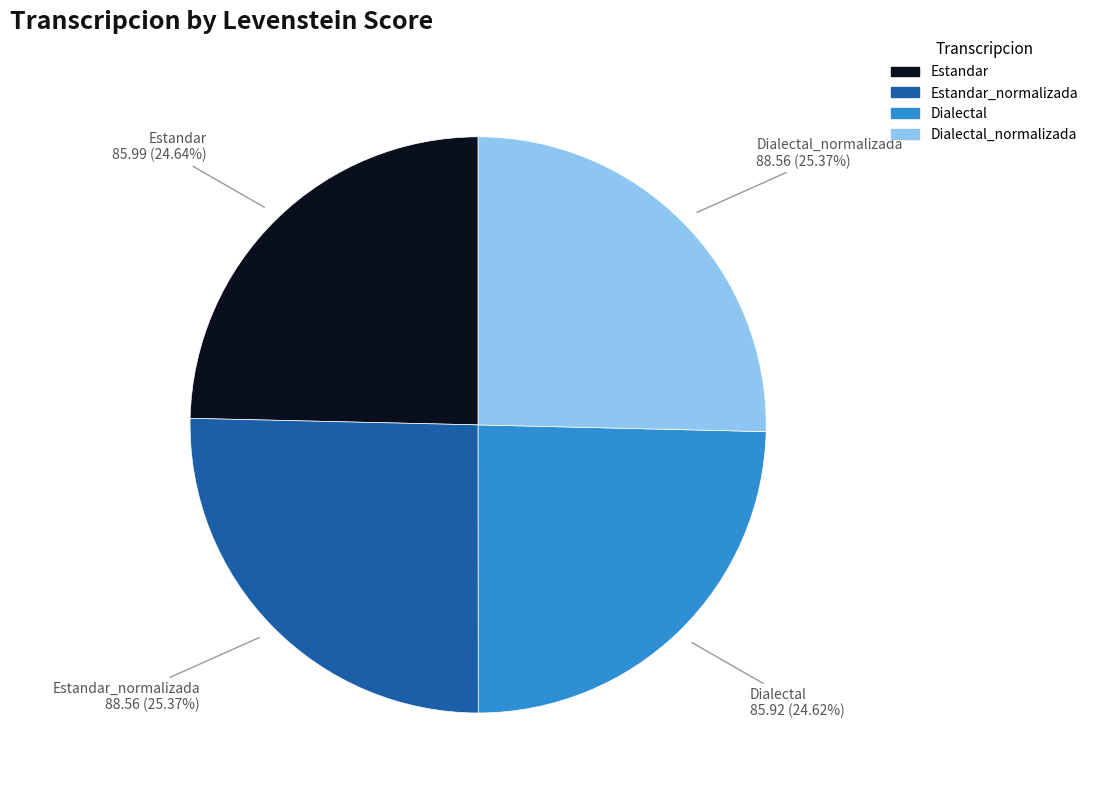

Is there a majority slice in this chart?

No